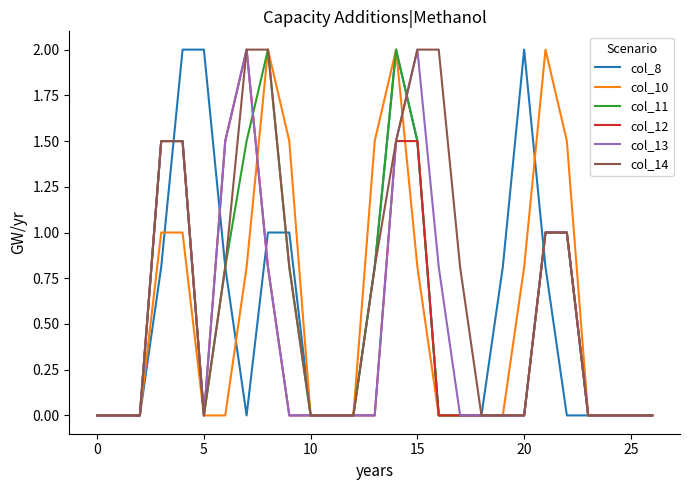

What is the maximum value shown in the chart?

2.0